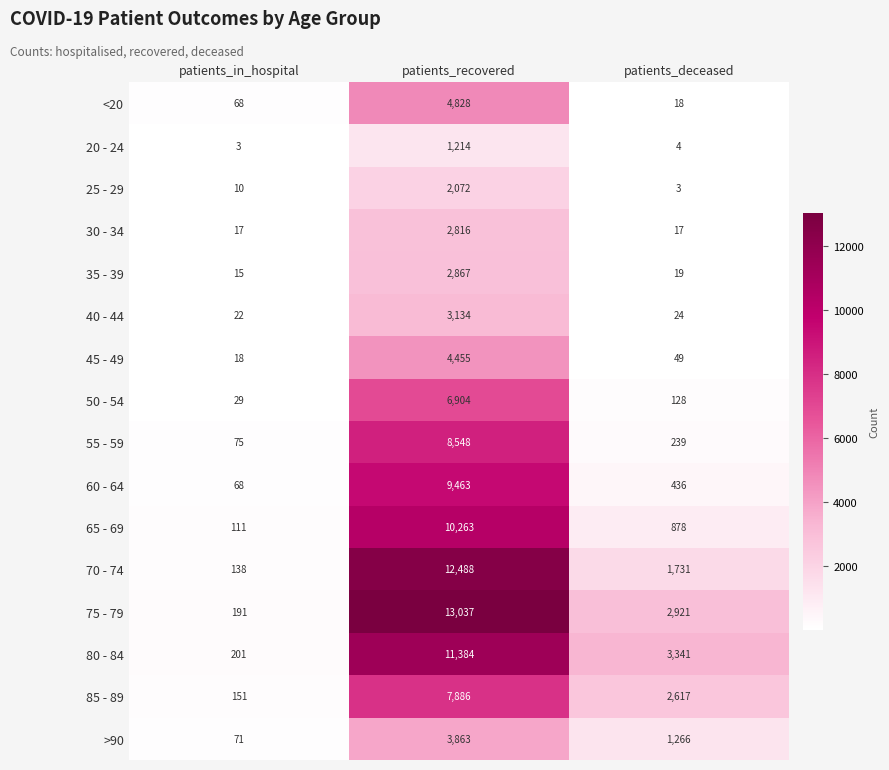

Where is 65 - 69 nearest to the value 5187?

patients_deceased